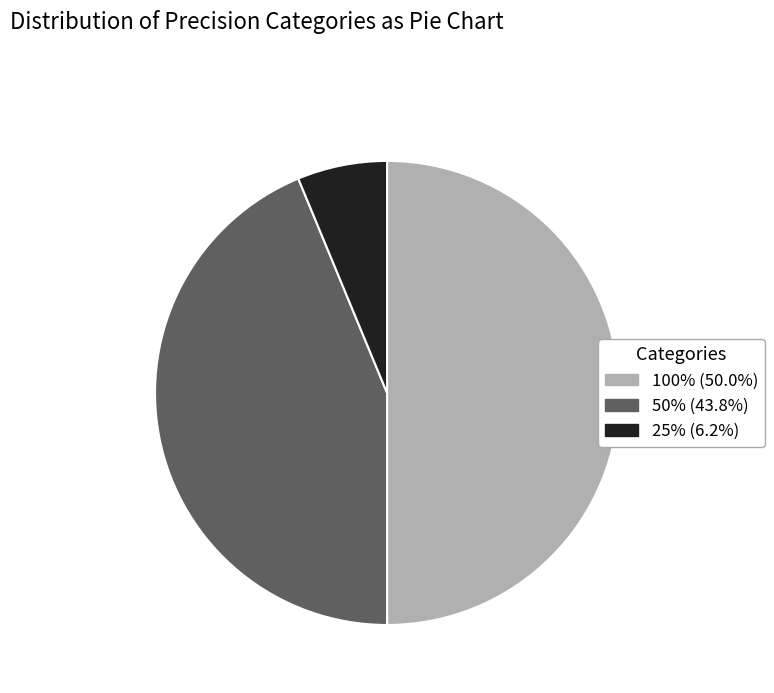

Is it true that 25% is 15% of the pie?

False